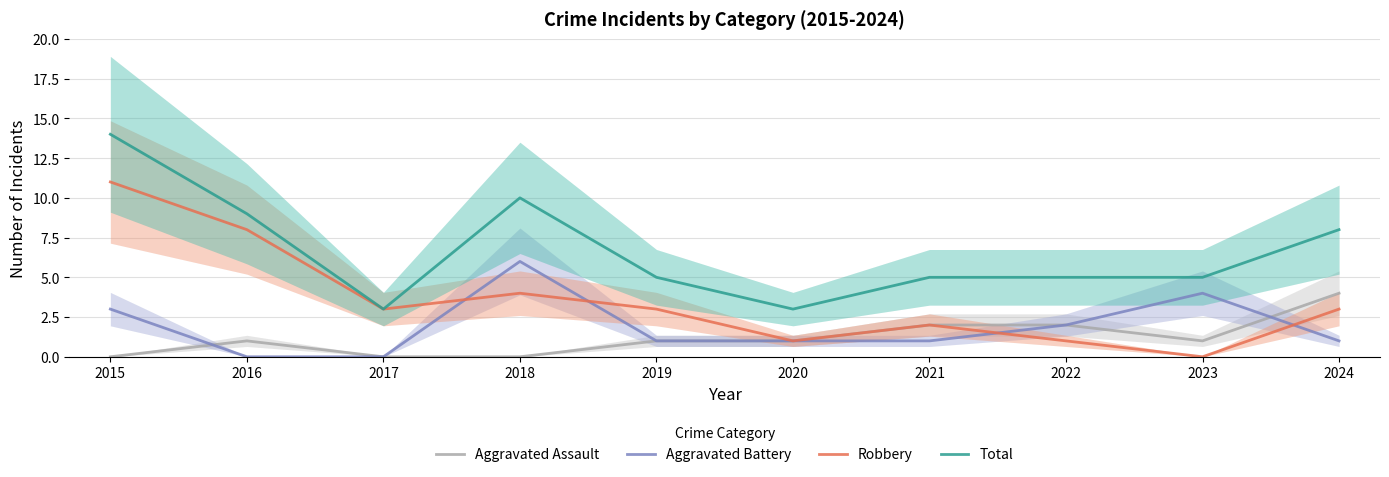

What is the minimum value for Total?

3